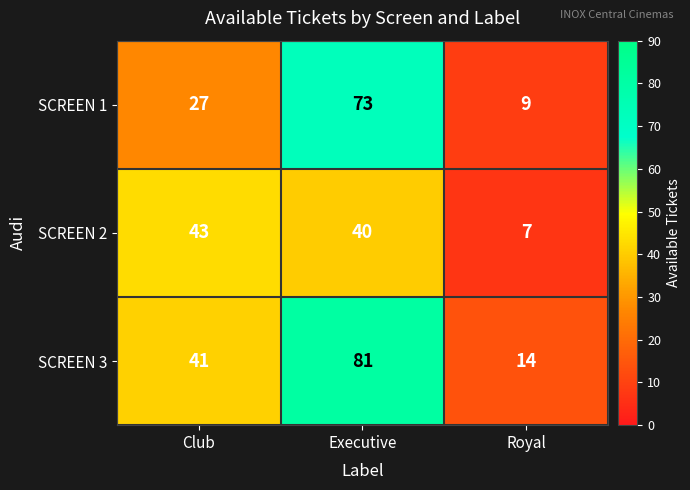

How many distinct data groups are displayed?

3